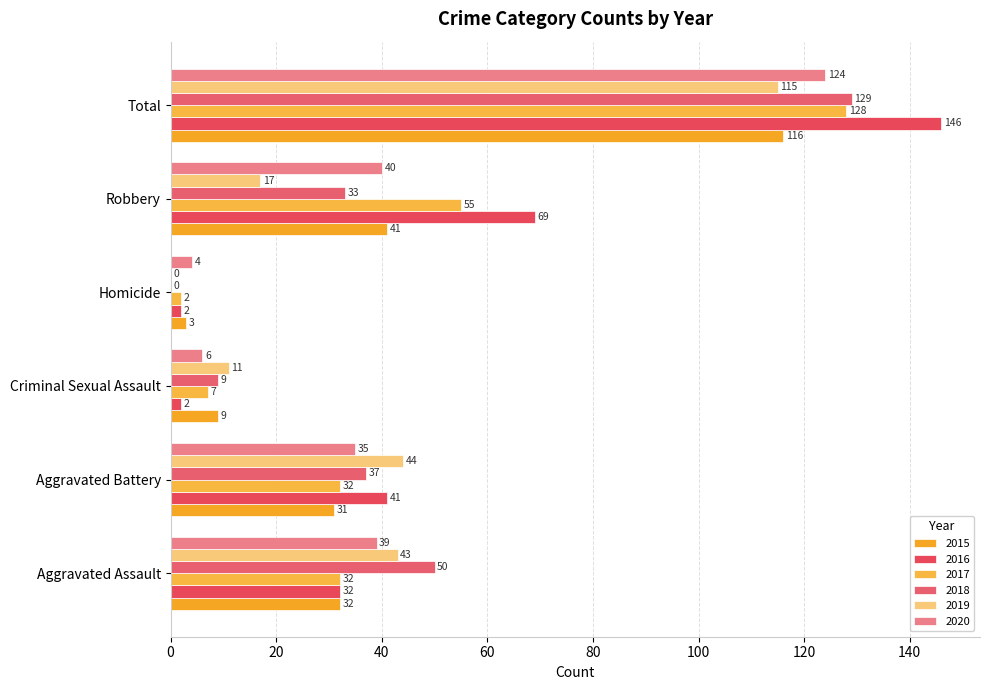

How many distinct data groups are displayed?

6